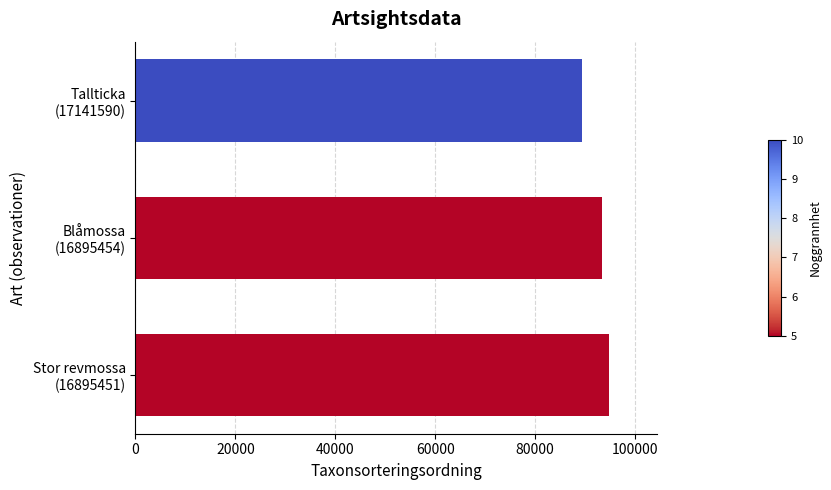

What is the minimum value shown in the chart?

89412